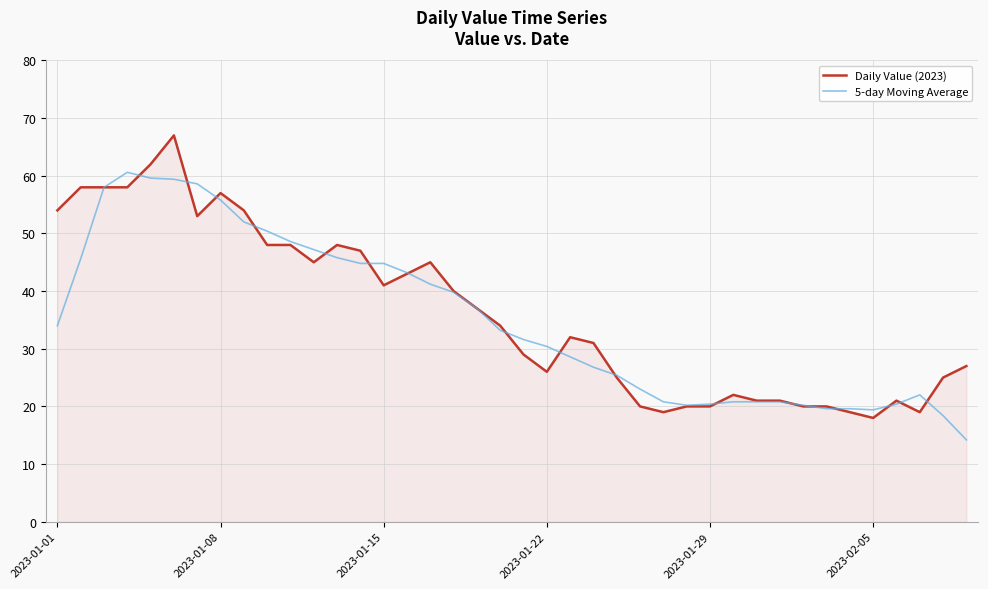

What is the maximum value for 5-day Moving Average?

60.6